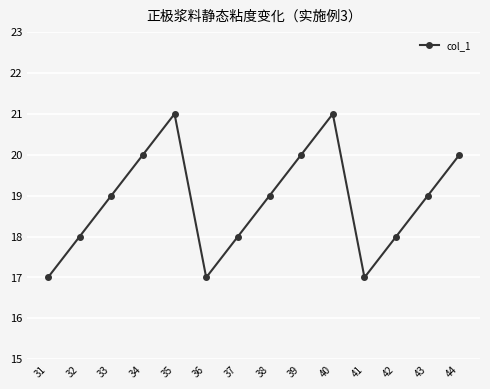

Where is the first local minimum?

36